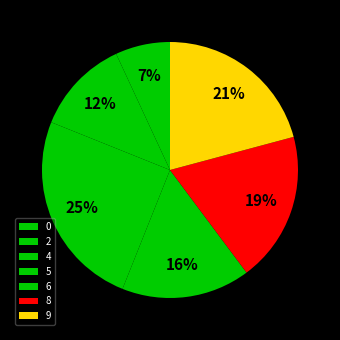

The 2 slice represents 0% of the pie. True or false?

True